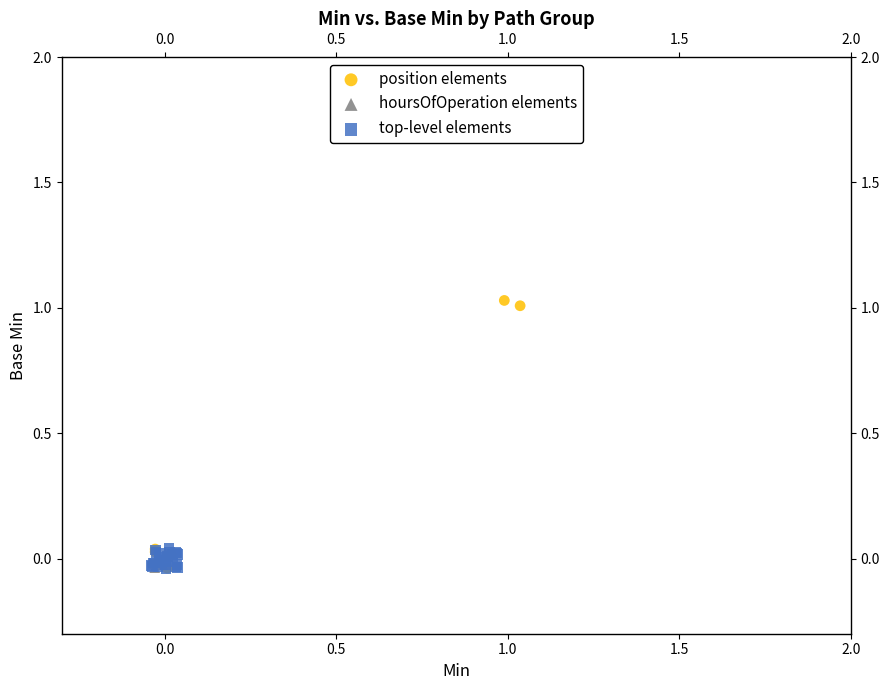

What are all the series names shown in the legend?

position elements, hoursOfOperation elements, top-level elements